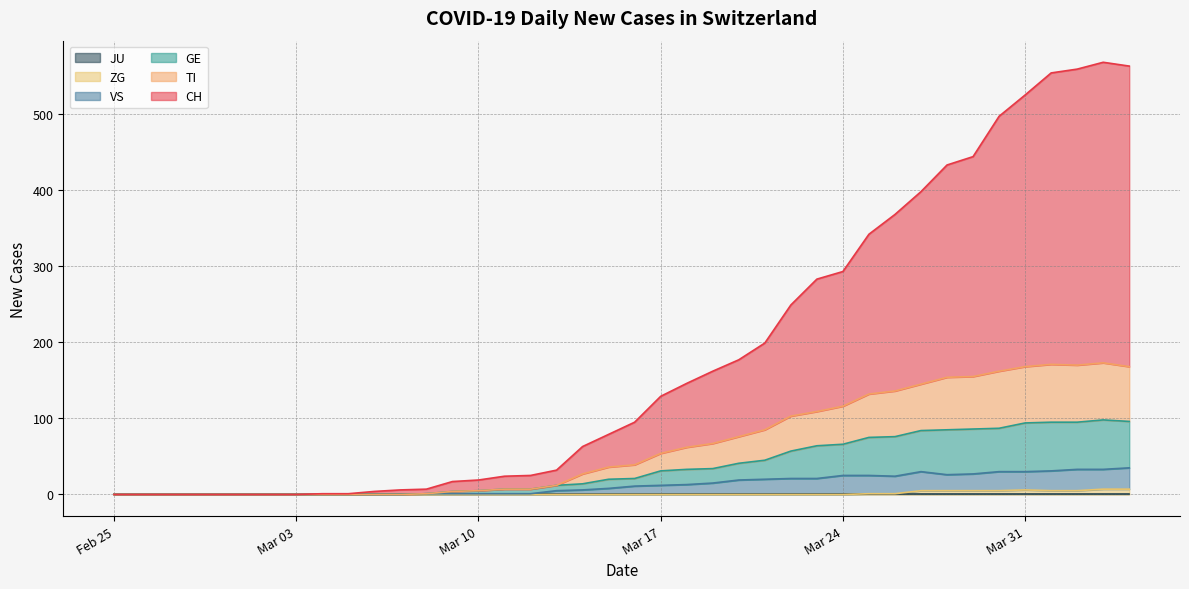

Does the chart display data point markers on the line(s)?

No